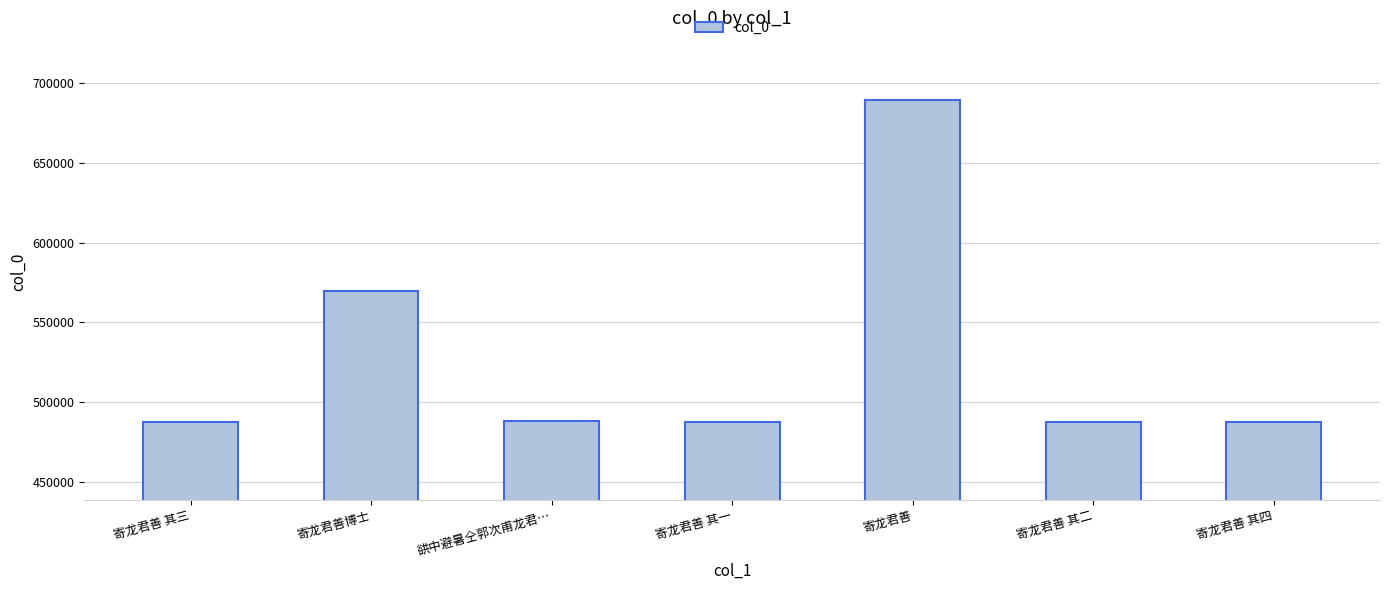

How many values are below 487809?

3